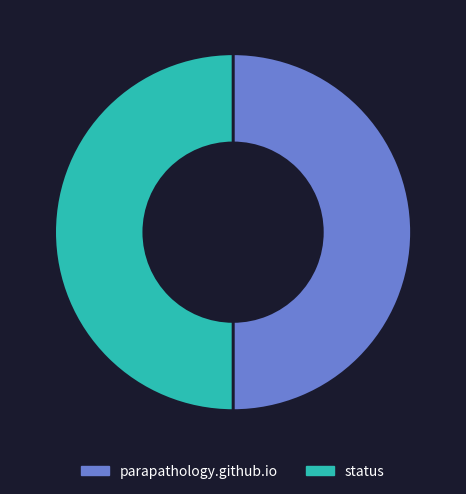

Count the number of slices in the pie.

2